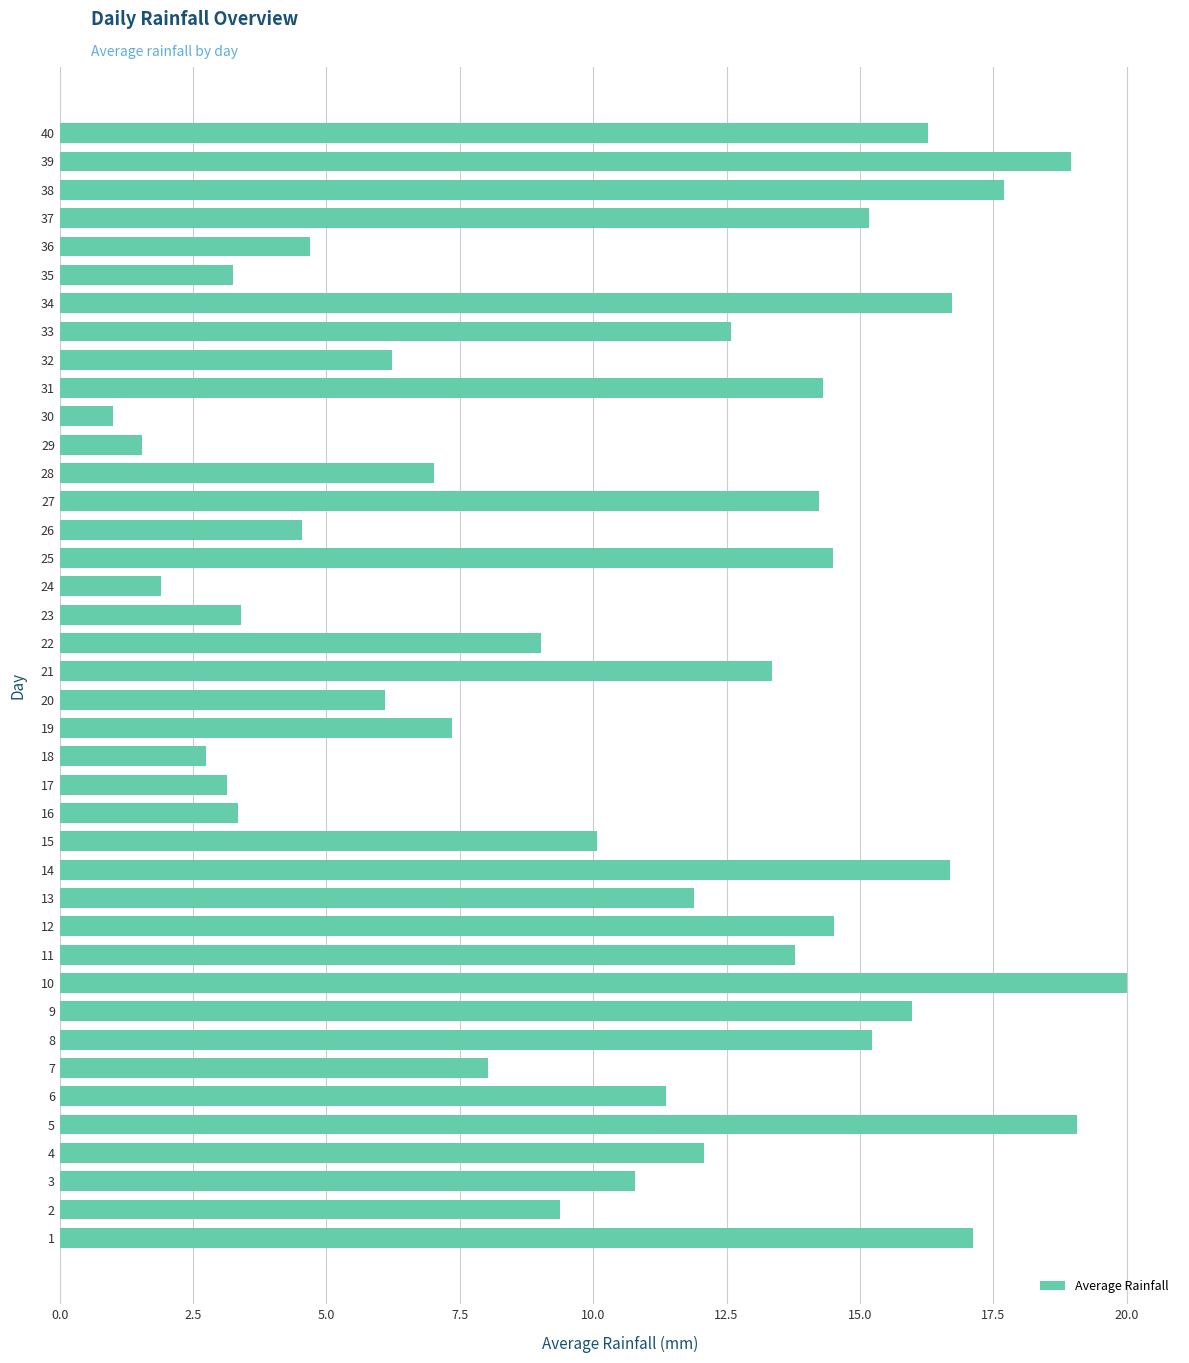

Are the bars horizontal?

Yes